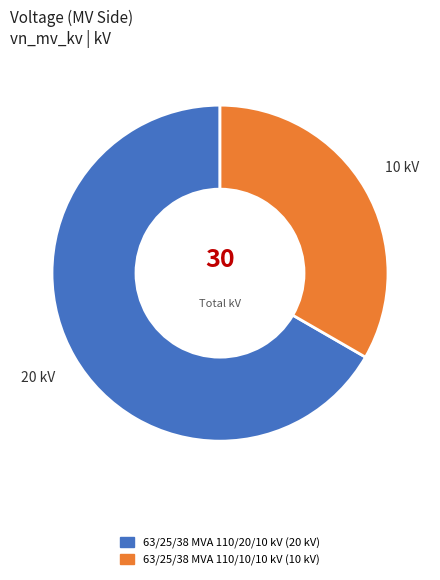

The 63/25/38 MVA 110/20/10 kV slice represents 67% of the pie. True or false?

True